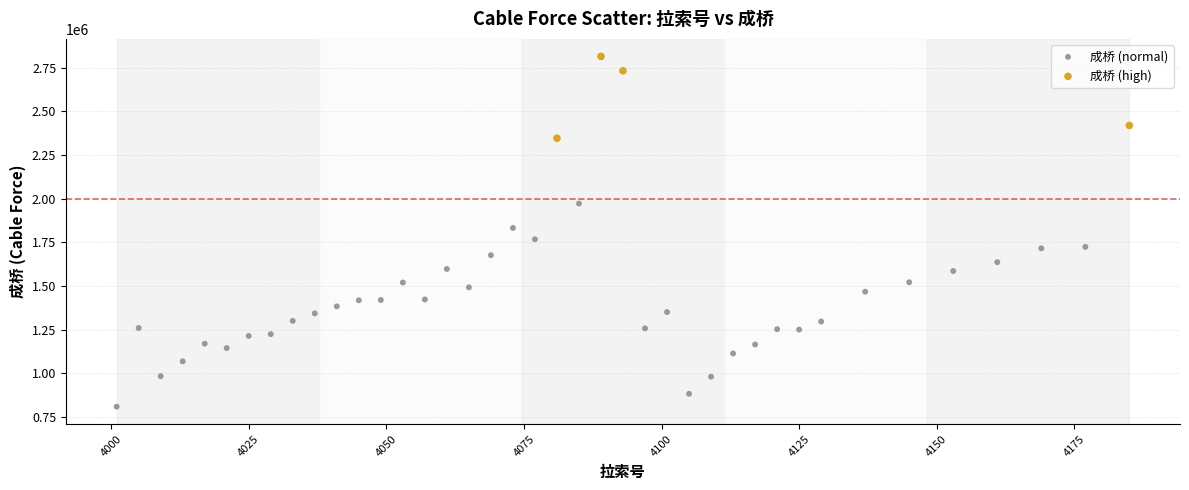

Which series has the largest Y range (max minus min)?

成桥 (normal)